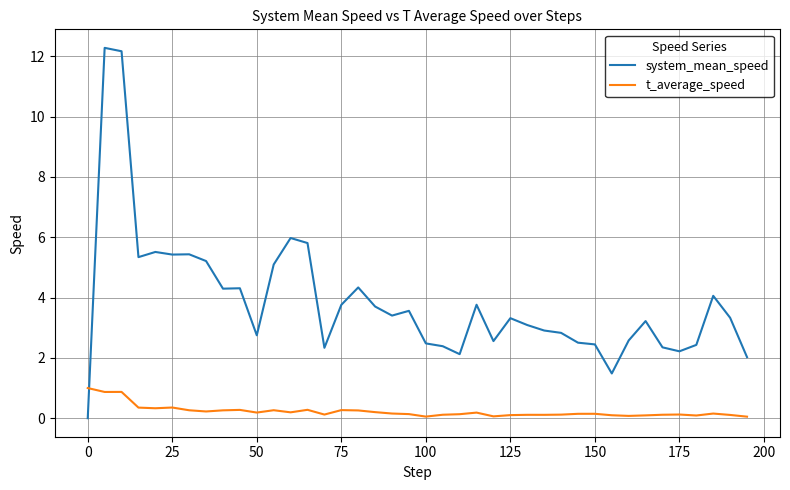

True or false: system_mean_speed and t_average_speed intersect in this chart.

True